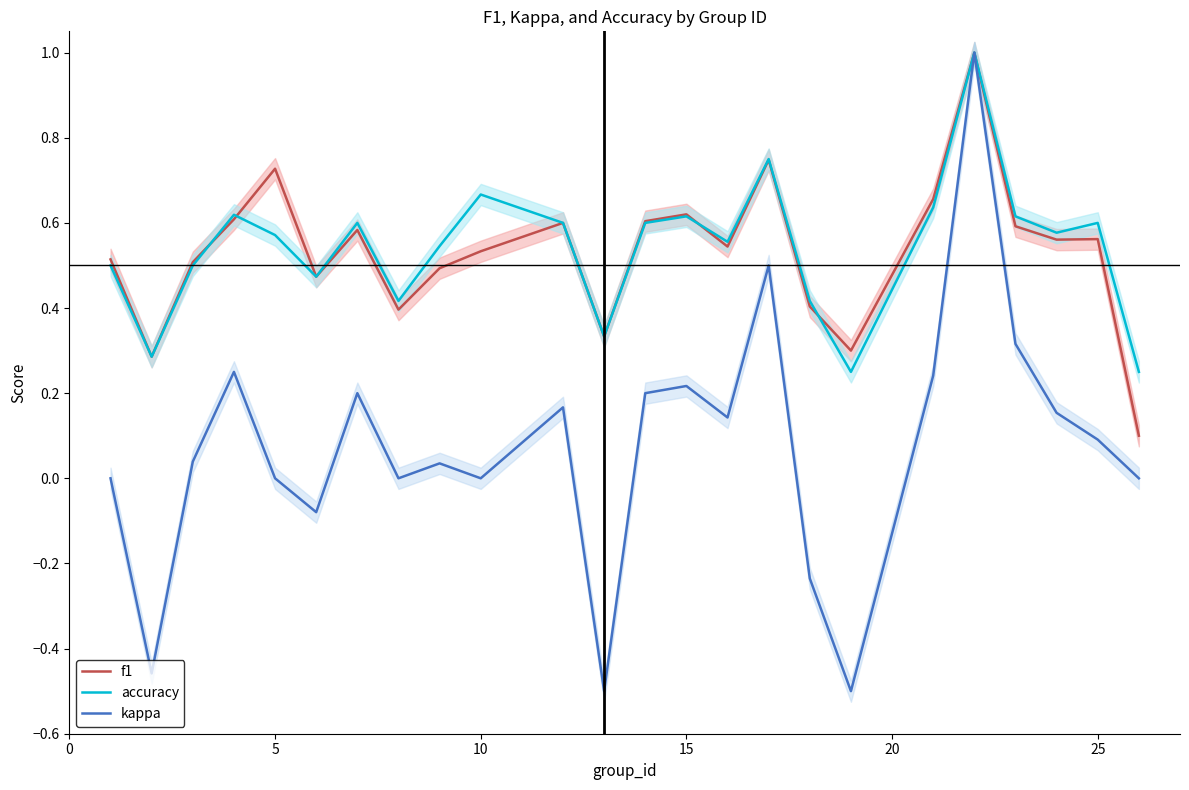

What is the value of the f1 point at the 24th from the left?

0.1